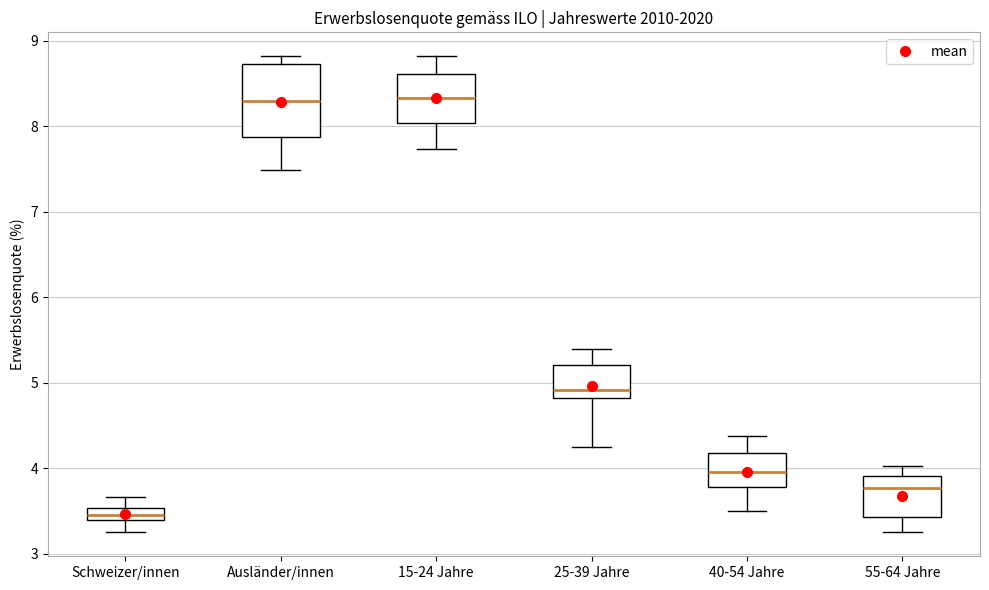

Reading left to right, transcribe this box plot: for each box, give where its median line is, the range the box spans, and where its two whiskers end, as read against the y-axis. The values are not printed on the chart, so give them approximately, as read against the axis.

Schweizer/innen: median 3.5 (inside the box), box 3.4 to 3.5, whiskers 3.2 to 3.7
Ausländer/innen: median 8.3, box 7.9 to 8.7, whiskers 7.5 to 8.8
15-24 Jahre: median 8.3, box 8.0 to 8.6, whiskers 7.7 to 8.8
25-39 Jahre: median 4.9, box 4.8 to 5.2, whiskers 4.2 to 5.4
40-54 Jahre: median 4.0, box 3.8 to 4.2, whiskers 3.5 to 4.4
55-64 Jahre: median 3.8, box 3.4 to 3.9, whiskers 3.3 to 4.0